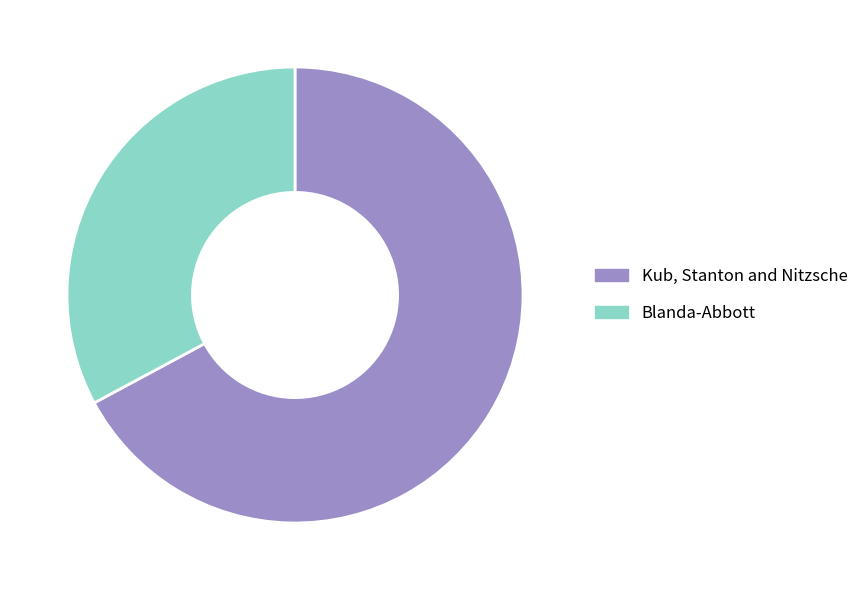

Which slice is the largest?

Kub, Stanton and Nitzsche